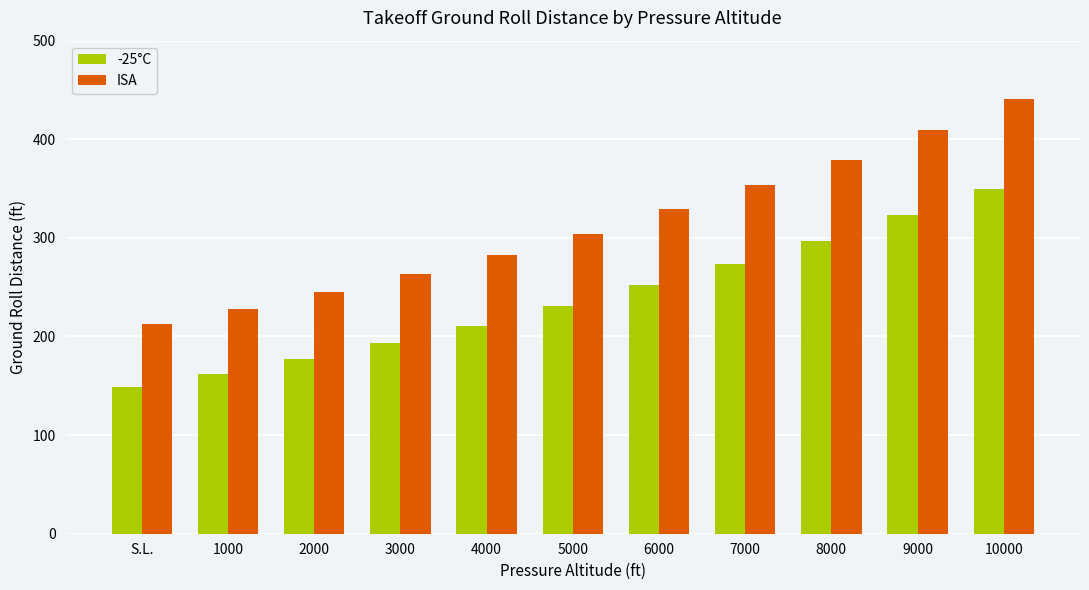

Rank the series by their average value, from highest to lowest.

ISA, -25°C